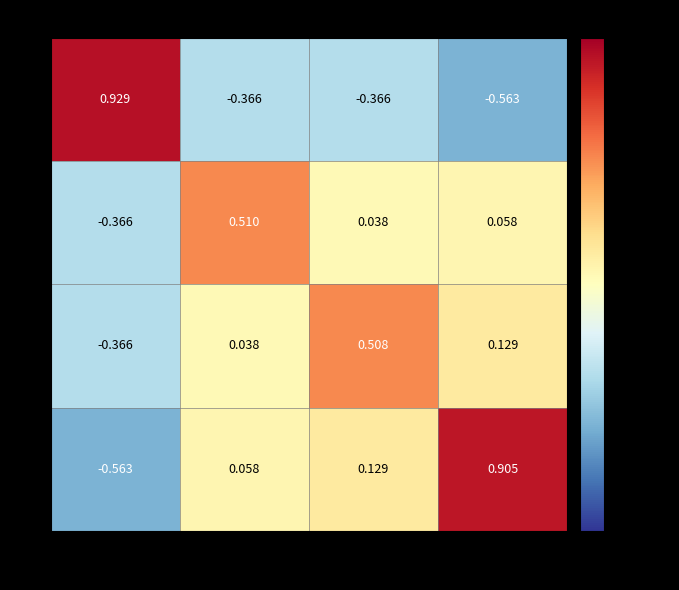

Count the number of categories in the chart.

4